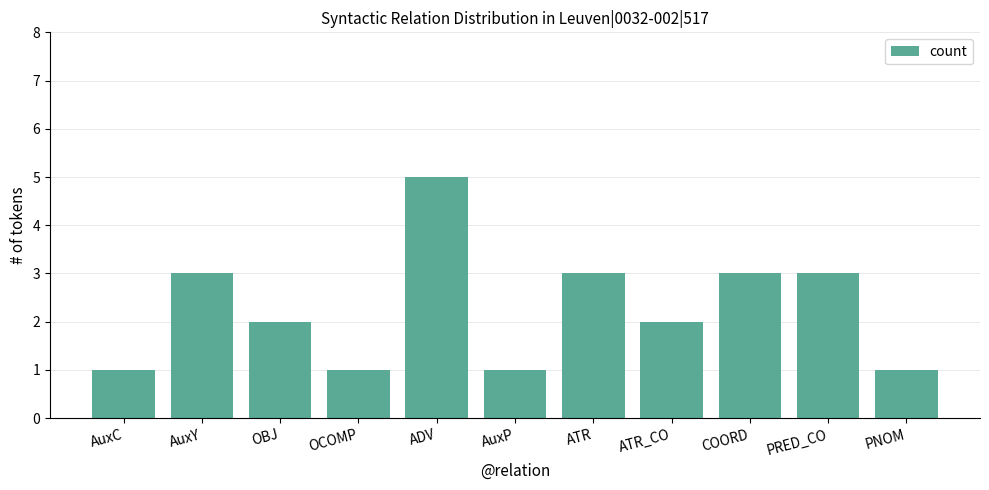

How many categories are shown in the chart?

11